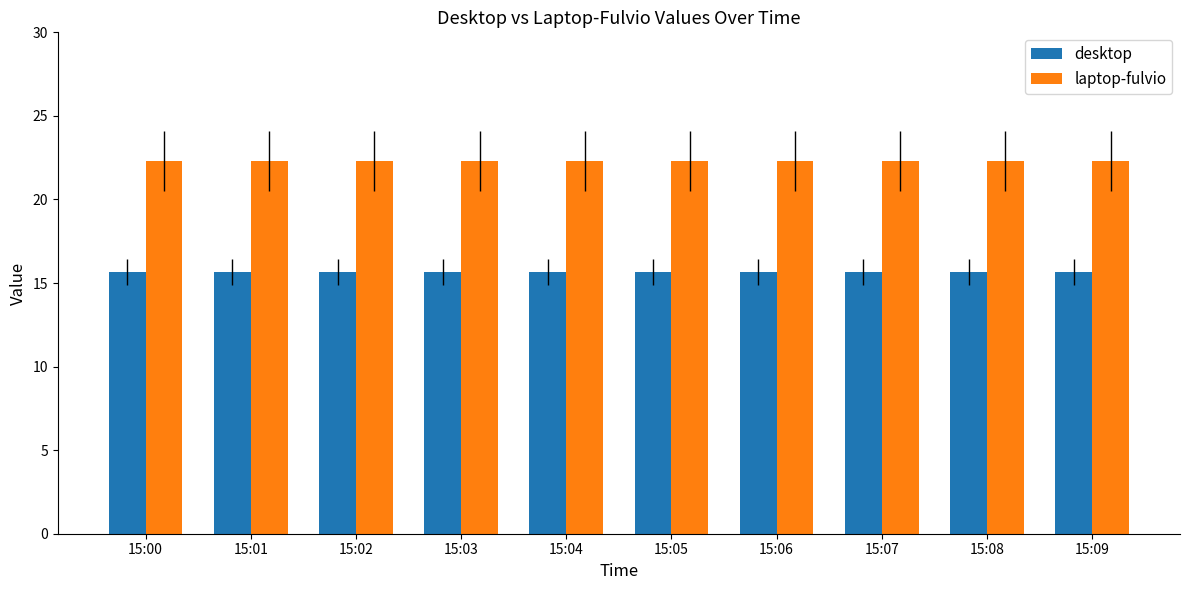

Rank the series by their average value, from highest to lowest.

laptop-fulvio, desktop